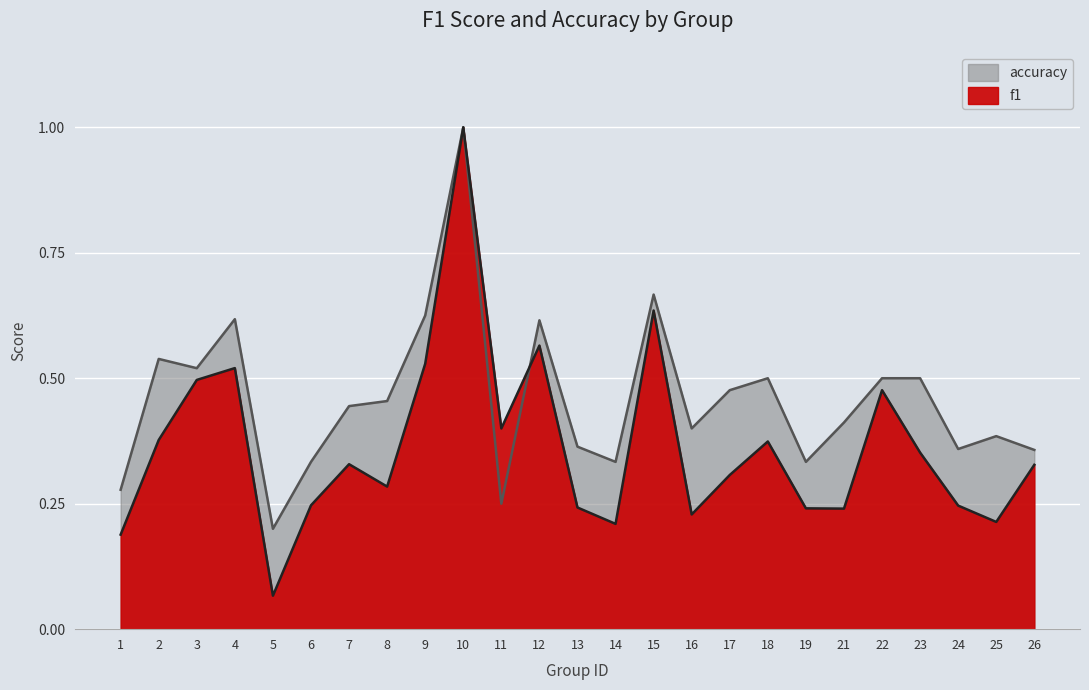

What is the difference between the second highest and minimum values in the accuracy series?

0.5